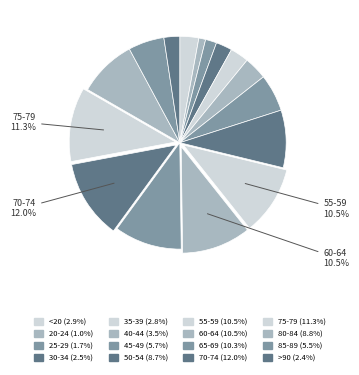

To the nearest percent, what is the difference between the largest and smallest slice percentages?

11%